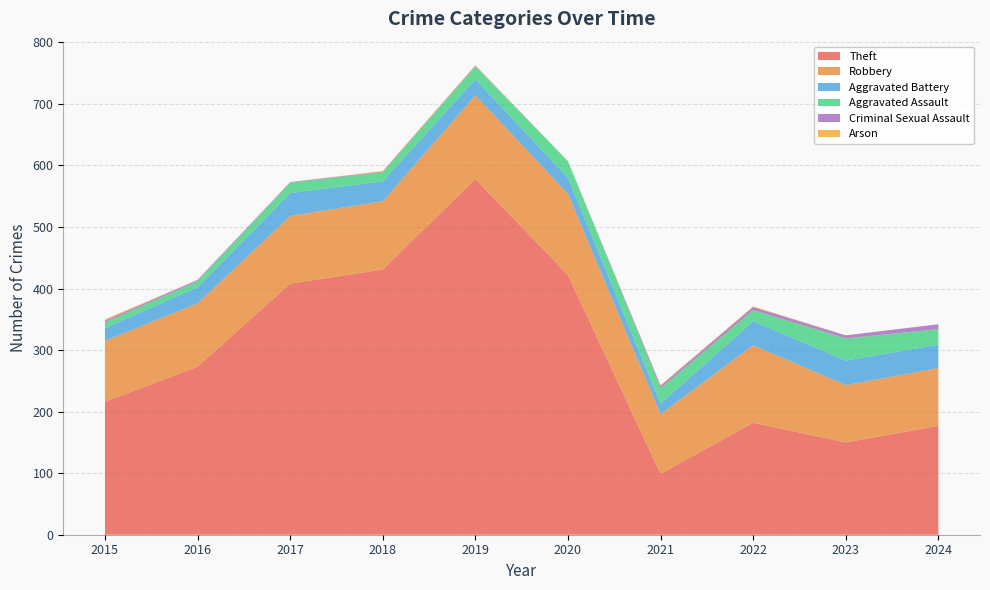

Reading right to left, what are all the values shown in this chart?

Theft: 2024=177	2023=150	2022=182	2021=99	2020=422	2019=578	2018=431	2017=408	2016=273	2015=216
Robbery: 2024=94	2023=93	2022=126	2021=97	2020=132	2019=136	2018=111	2017=110	2016=103	2015=99
Aggravated Battery: 2024=38	2023=40	2022=39	2021=17	2020=26	2019=26	2018=32	2017=37	2016=26	2015=21
Aggravated Assault: 2024=25	2023=36	2022=18	2021=25	2020=27	2019=21	2018=15	2017=17	2016=10	2015=9
Criminal Sexual Assault: 2024=8	2023=5	2022=5	2021=4	2020=0	2019=1	2018=1	2017=1	2016=2	2015=3
Arson: 2024=0	2023=0	2022=1	2021=1	2020=0	2019=1	2018=1	2017=0	2016=0	2015=2